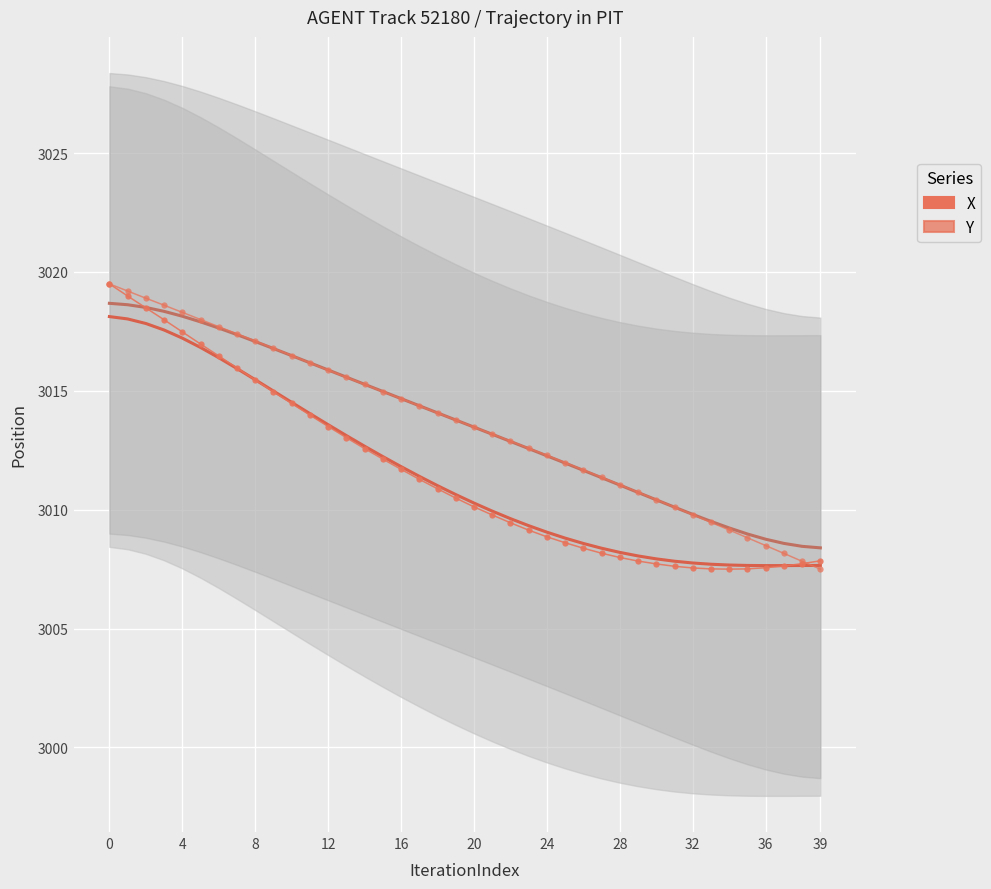

After their last crossing, which series has the higher values: X or Y?

X